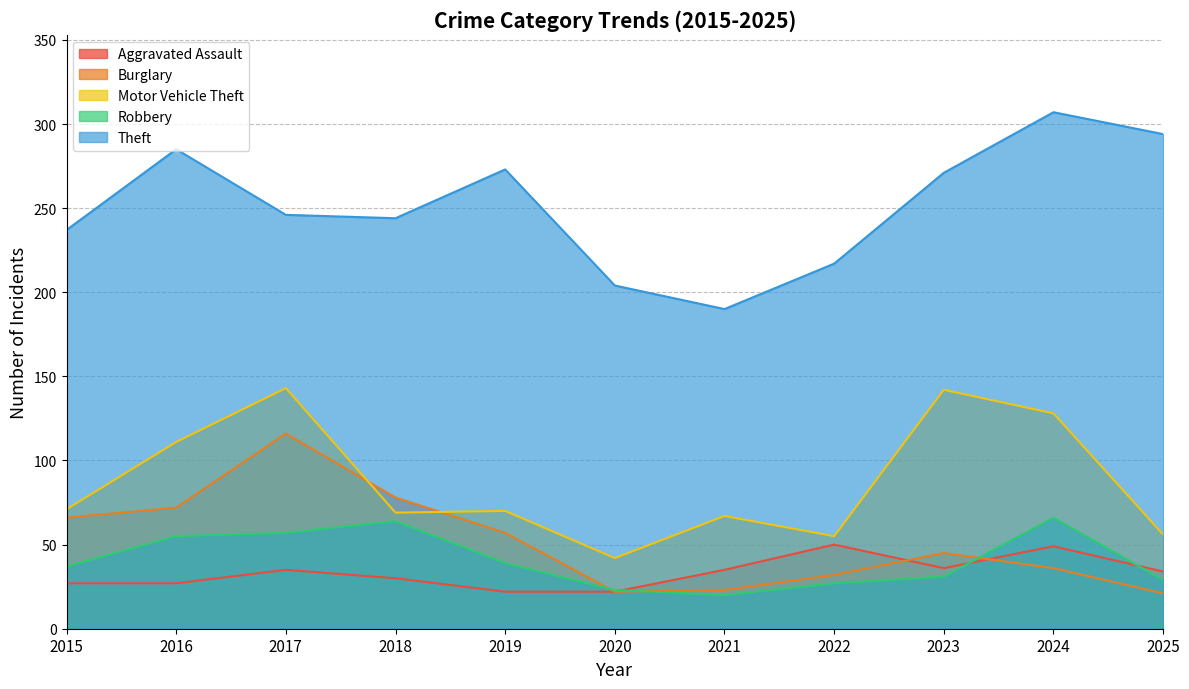

Where is the first local minimum for Theft?

2018